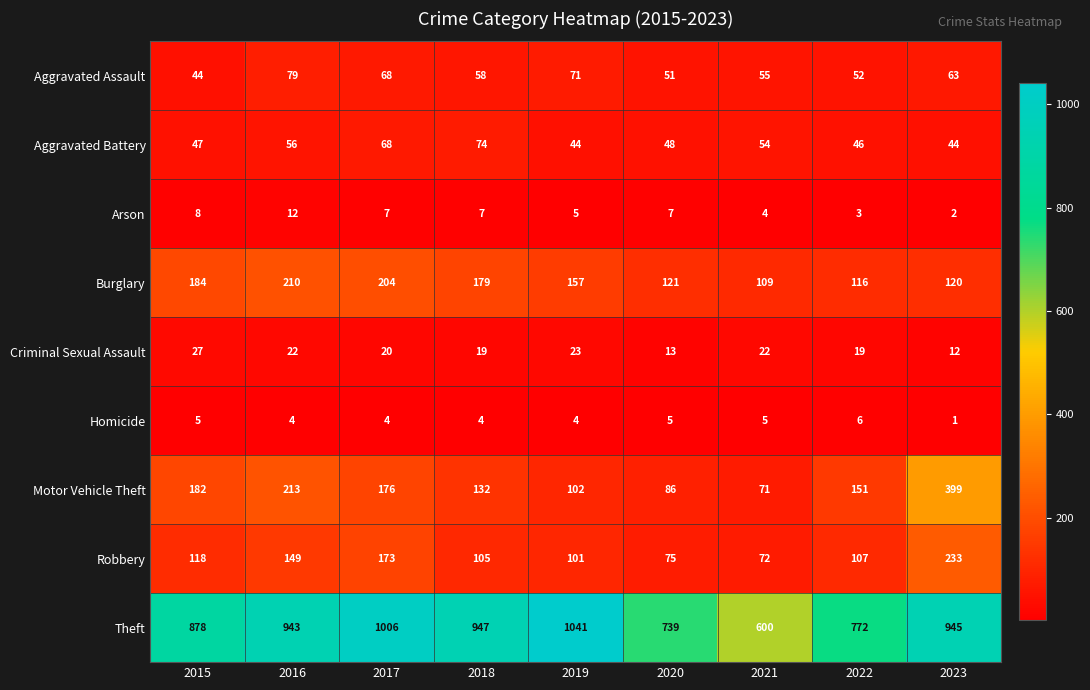

List the labels in order of Theft value, smallest first.

2021, 2020, 2022, 2015, 2016, 2023, 2018, 2017, 2019